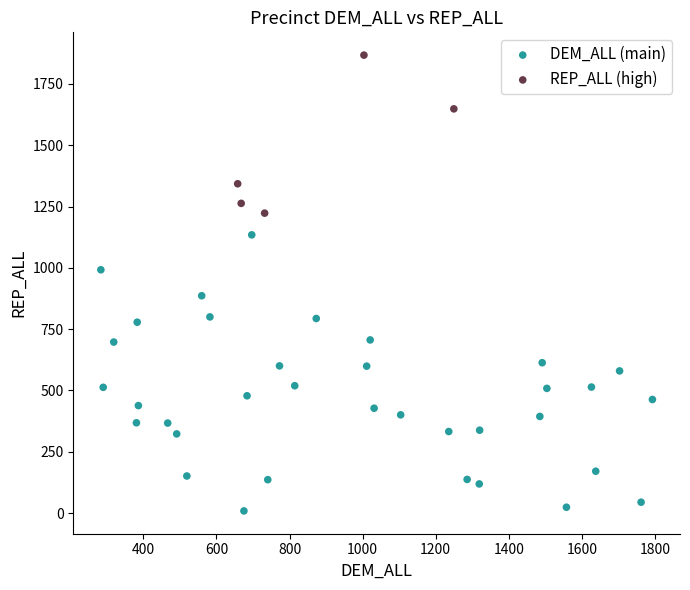

Which series contains the highest Y value?

REP_ALL (high)